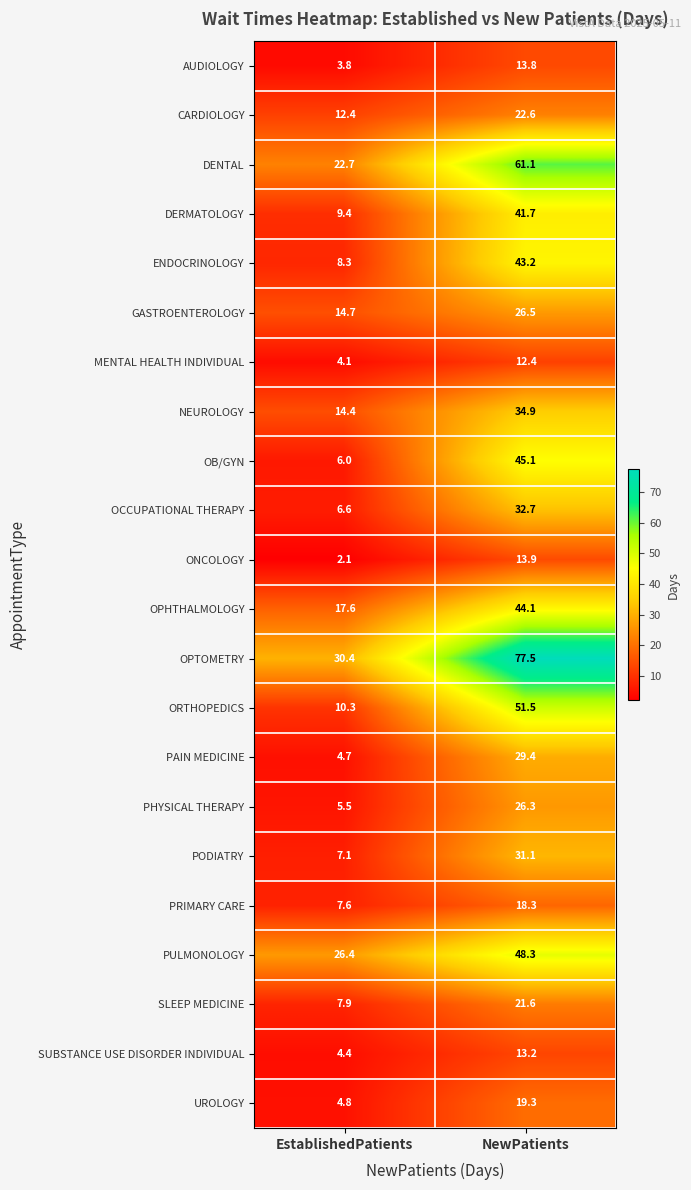

What is the minimum value for PAIN MEDICINE?

4.7